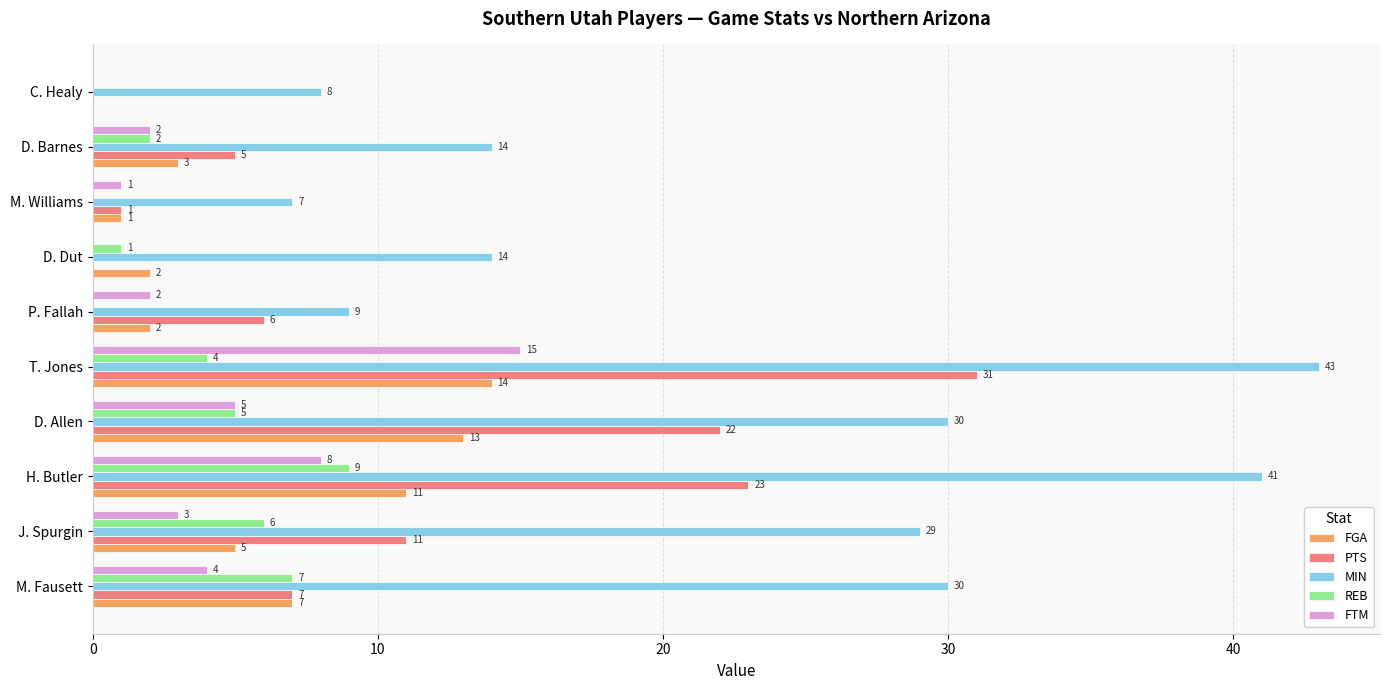

Which category has the highest value in the FTM series?

T. Jones